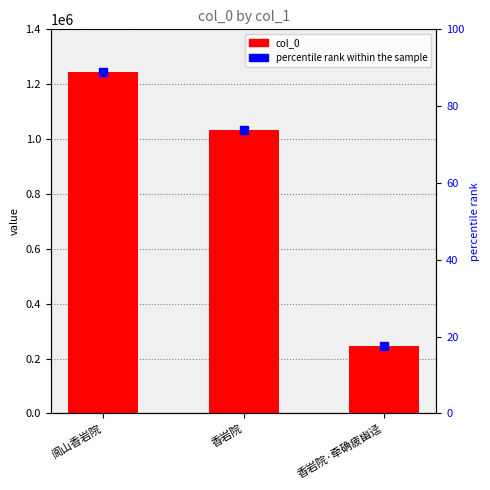

Which series has the largest Y range (max minus min)?

col_0